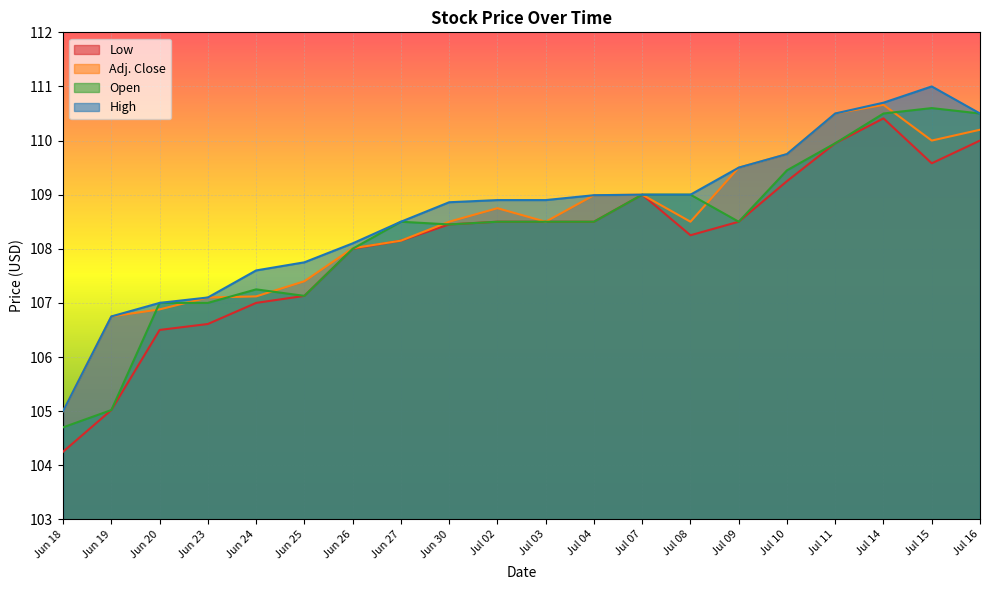

Where is Low nearest to the value 107?

Jun 24